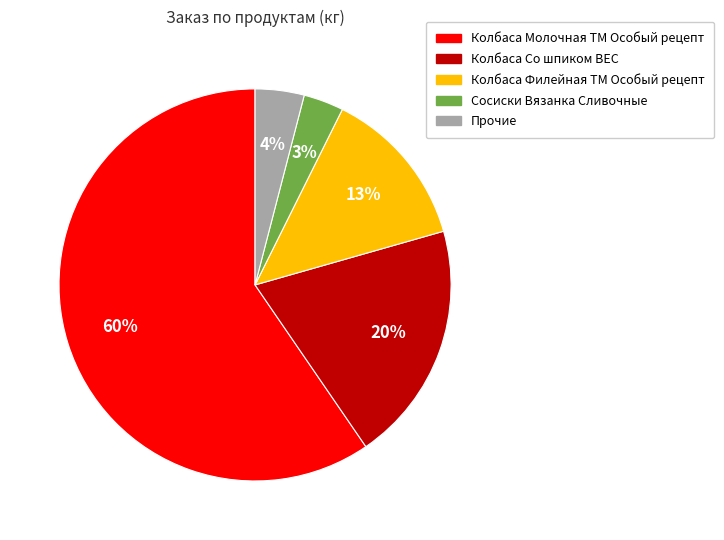

Between Прочие and Колбаса Филейная ТМ Особый рецепт, which is larger?

Колбаса Филейная ТМ Особый рецепт